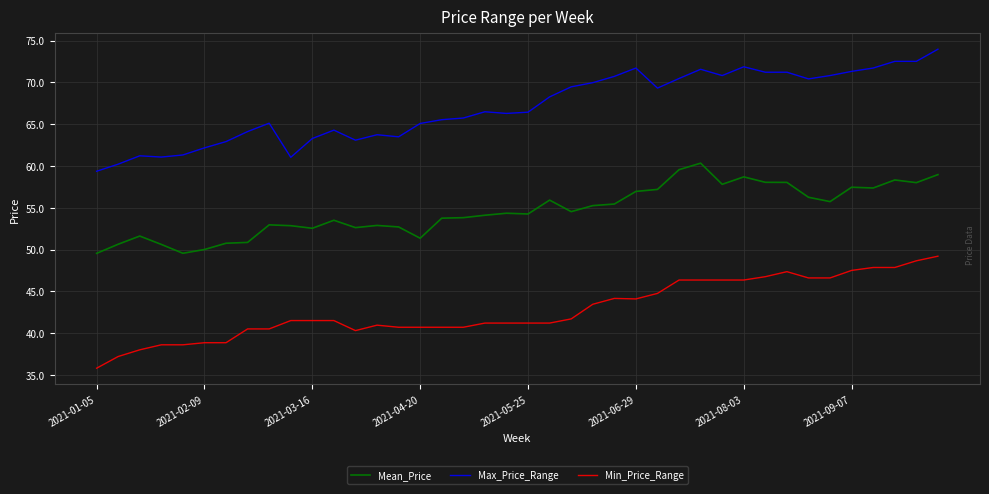

What is the difference between the maximum and minimum values in the Max_Price_Range series?

14.6